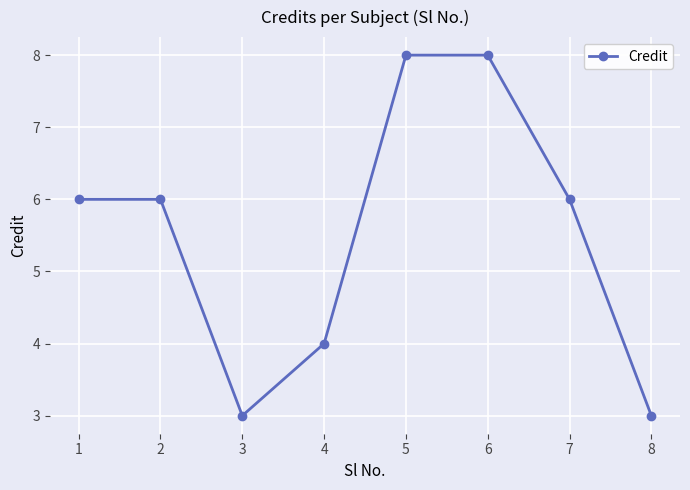

How many points are lower than both their immediate neighbors (excluding endpoints)?

1